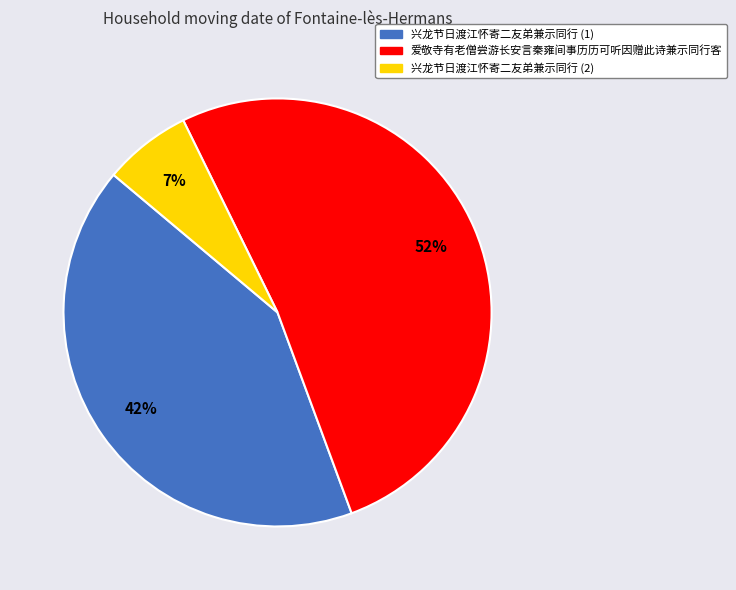

Is there a majority slice in this chart?

Yes